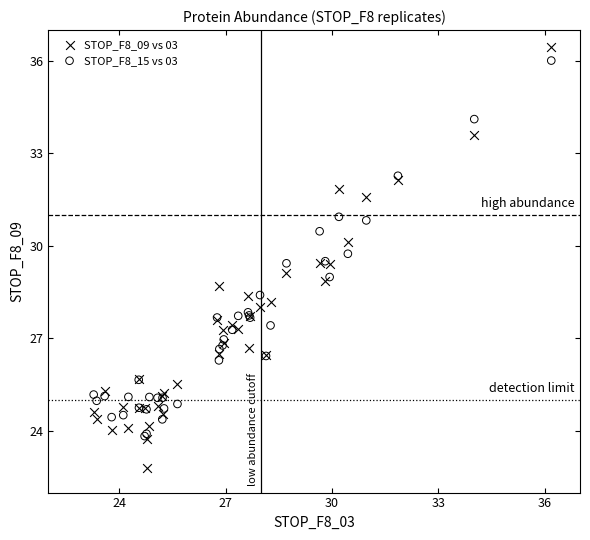

What are all the series names shown in the legend?

STOP_F8_09 vs 03, STOP_F8_15 vs 03